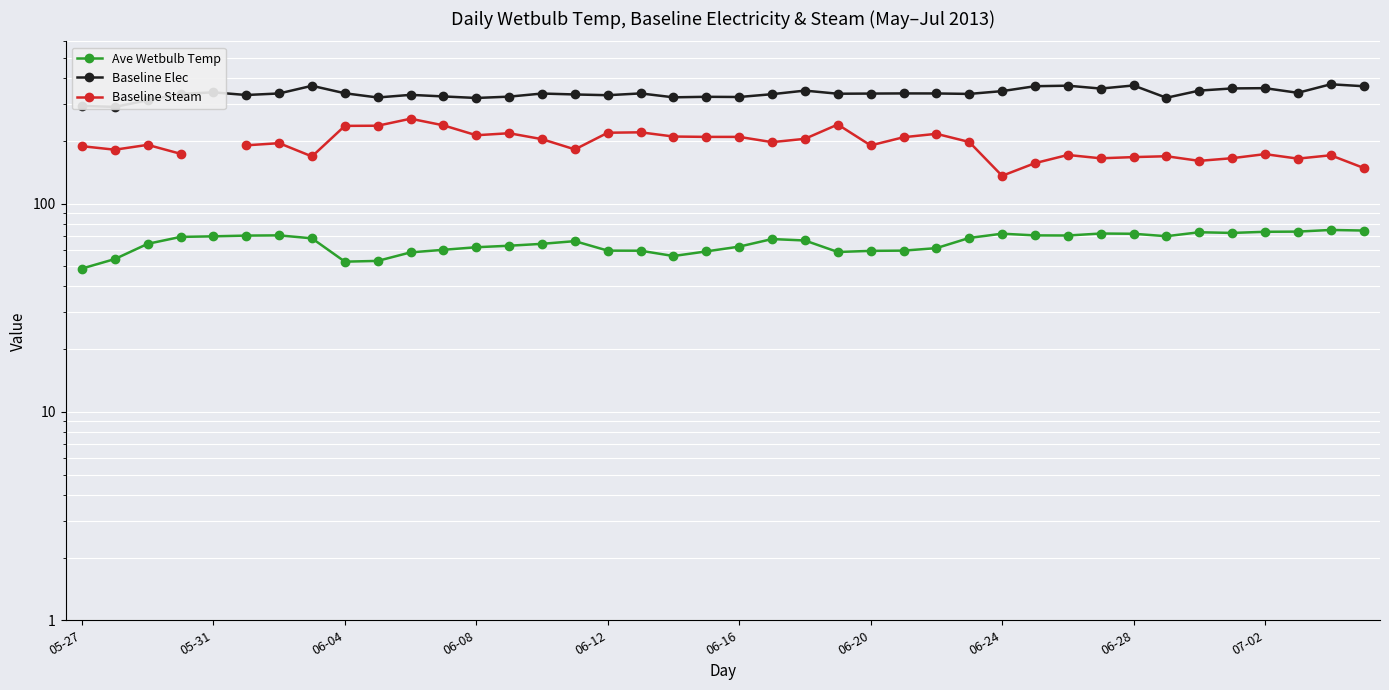

Rank the series by their maximum value, from highest to lowest.

Baseline Elec, Baseline Steam, Ave Wetbulb Temp